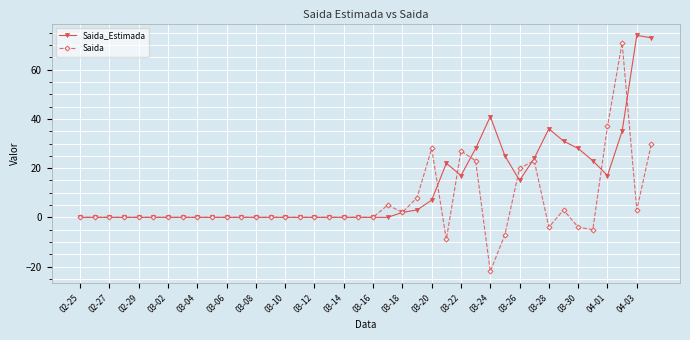

True or false: Saida has more than 0 interior local peaks.

True